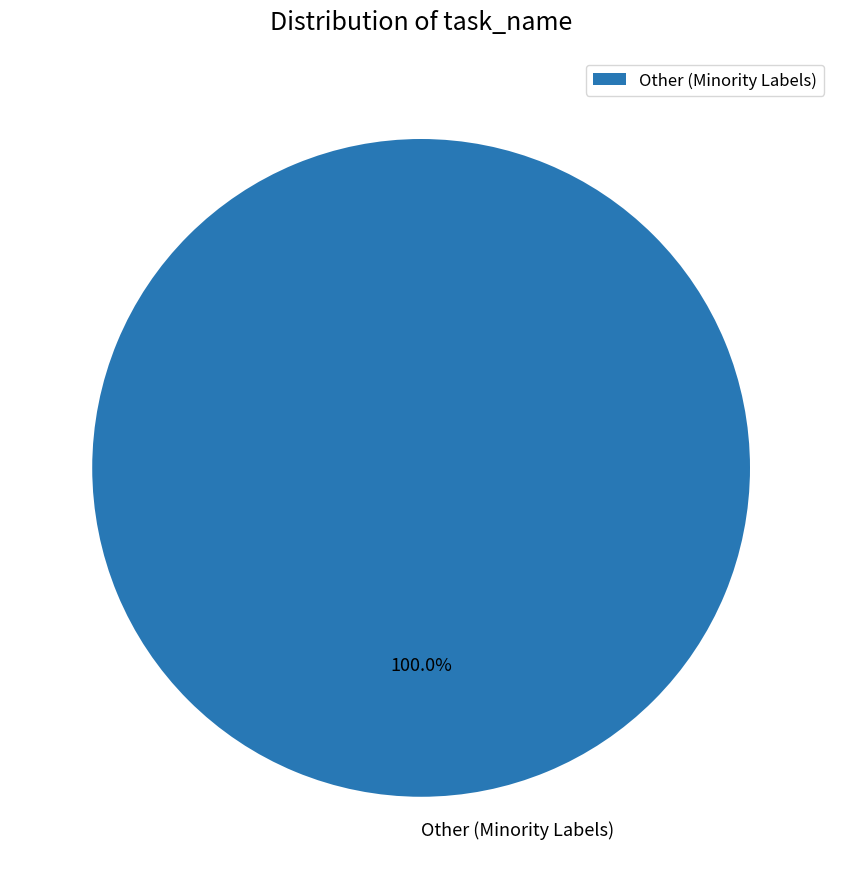

Is there any slice that represents more than half of the pie?

Yes